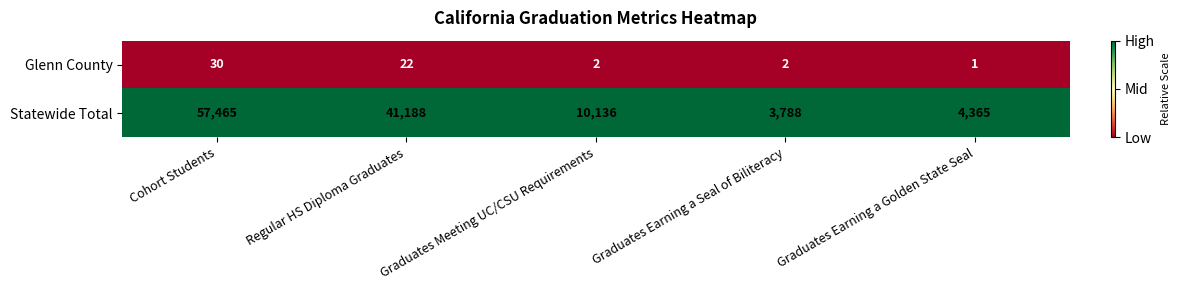

Which series has the widest spread of values?

Statewide Total